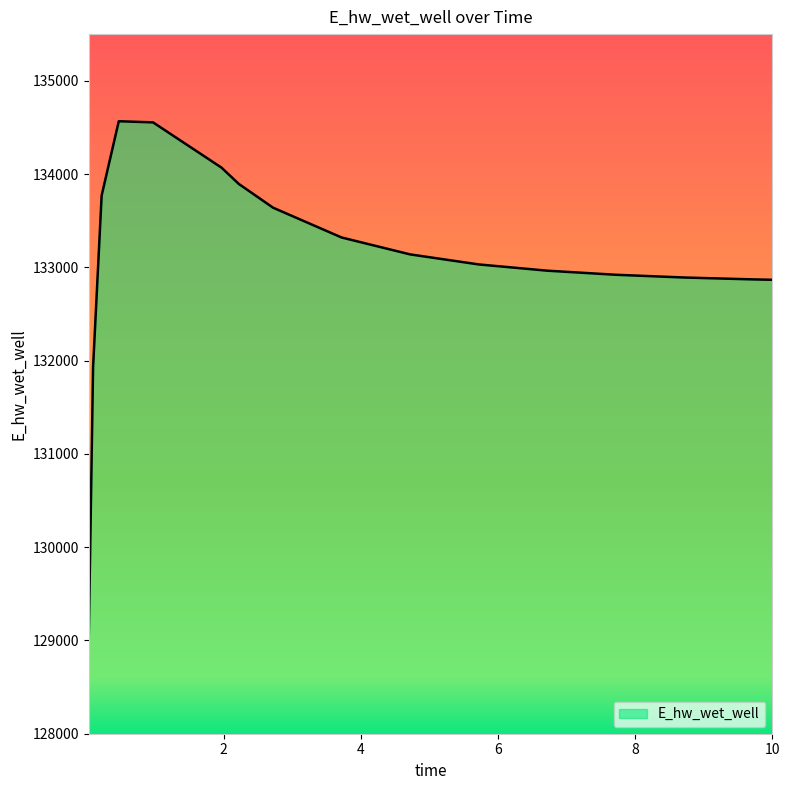

What is the minimum value shown in the chart?

129047.2